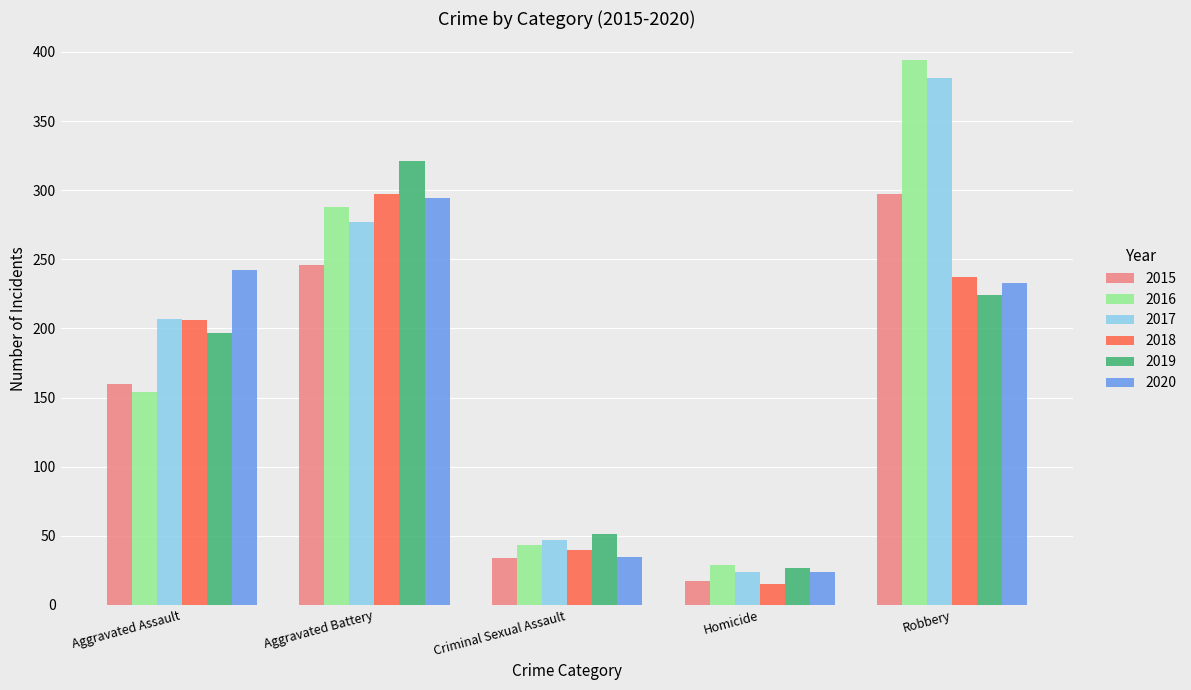

The 2017 series shows 22 at Criminal Sexual Assault. True or false?

False